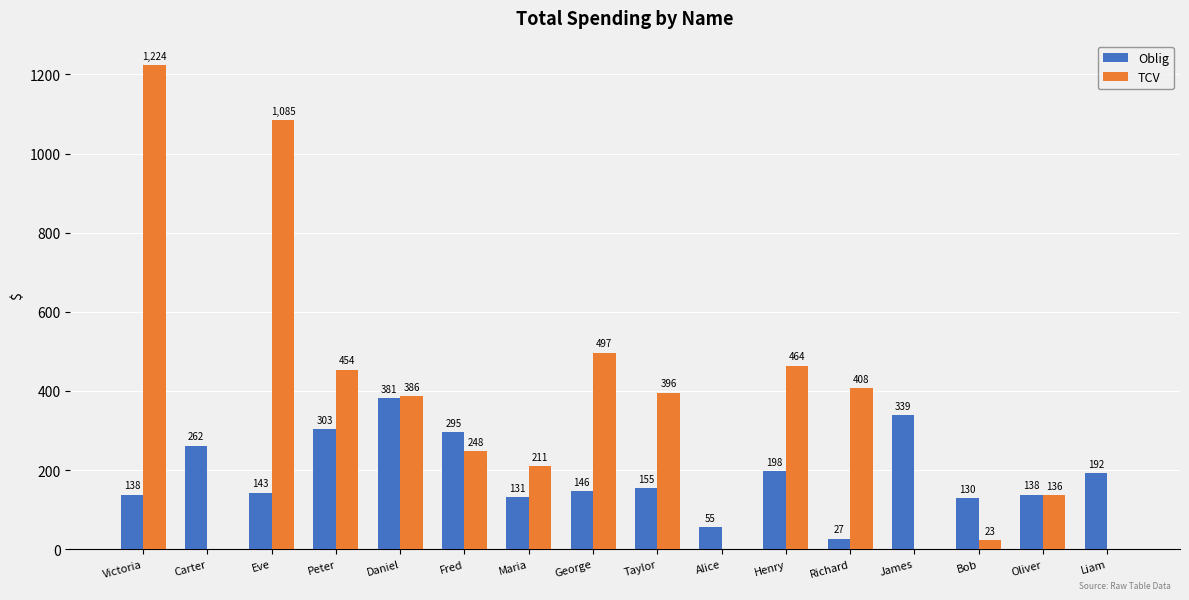

At which label is TCV closest to 612?

George